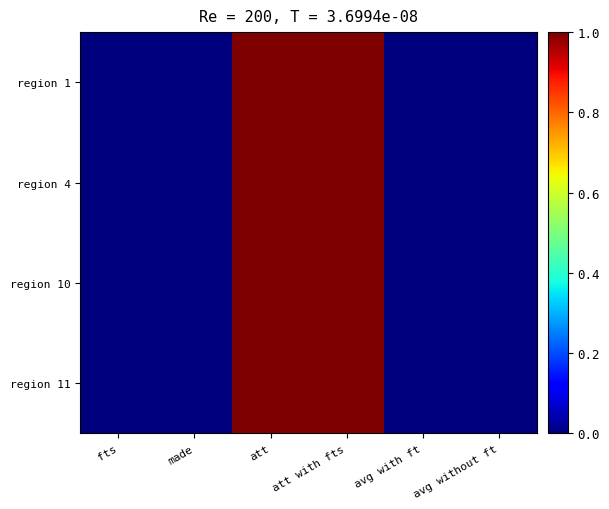

Reading left to right, transcribe all the data shown in this chart.

row_0: fts=0	made=0	att=1	att with fts=1	avg with ft=0	avg without ft=0
row_1: fts=0	made=0	att=1	att with fts=1	avg with ft=0	avg without ft=0
row_2: fts=0	made=0	att=1	att with fts=1	avg with ft=0	avg without ft=0
row_3: fts=0	made=0	att=1	att with fts=1	avg with ft=0	avg without ft=0